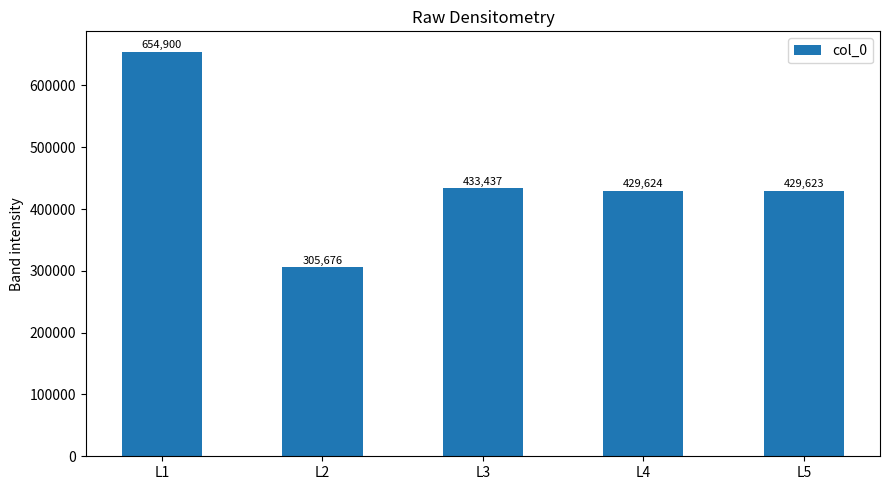

The chart shows a value of 429624 at L4. True or false?

True